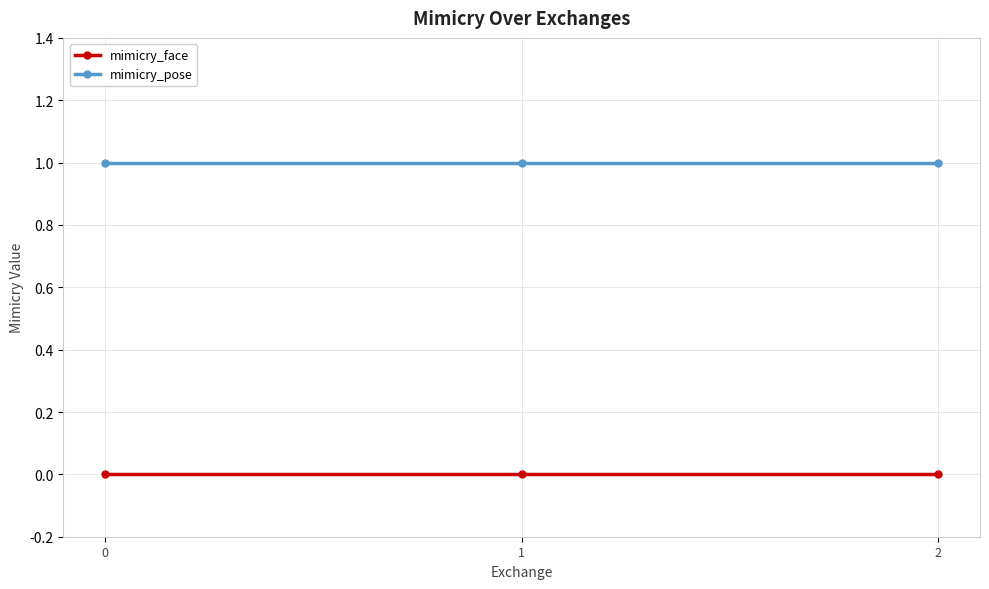

At 0, list the series in order from largest to smallest.

mimicry_pose, mimicry_face